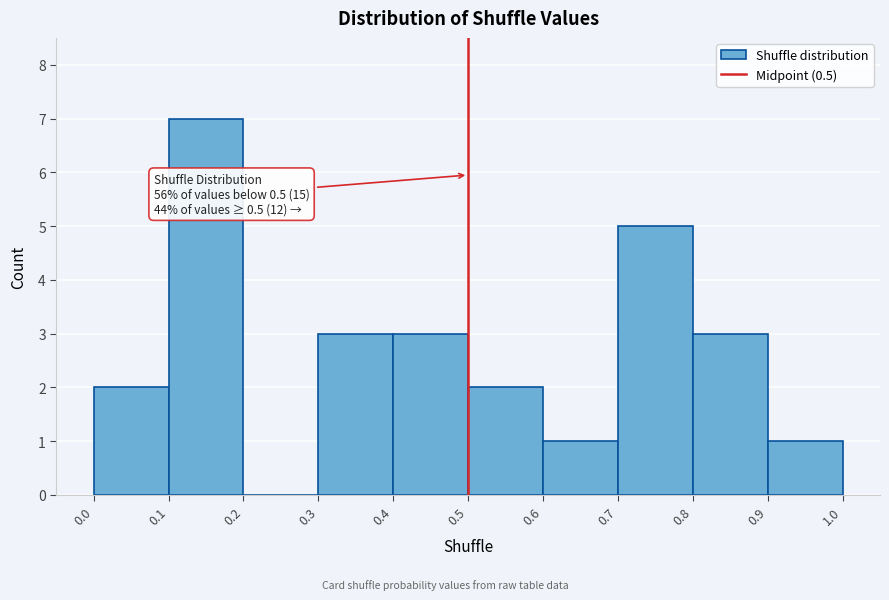

Over which range of the x-axis is the bar tallest?

0.1 to 0.2